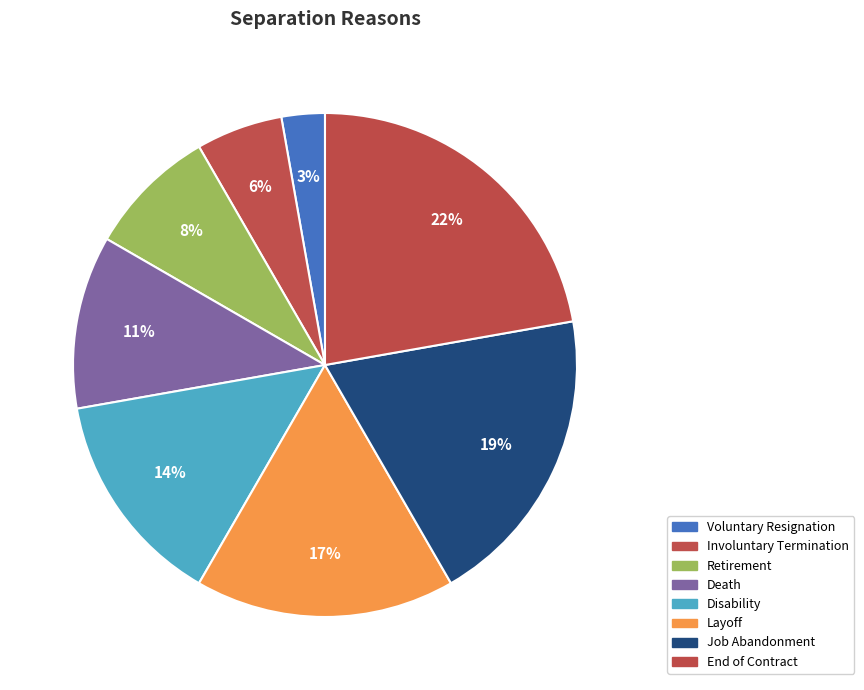

How many slices are in this pie chart?

8